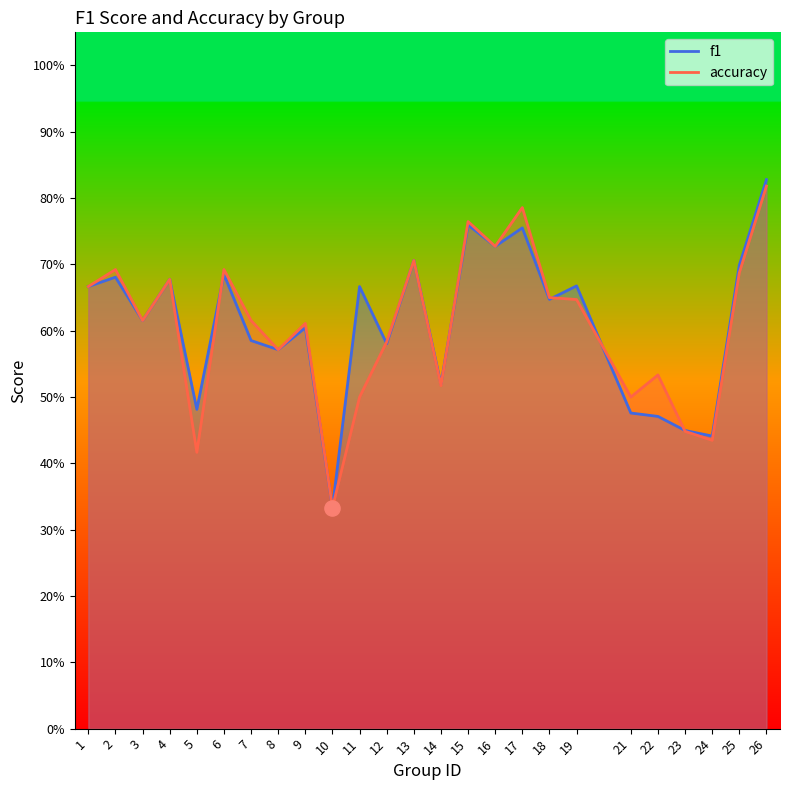

Which series reaches the maximum Y coordinate?

f1